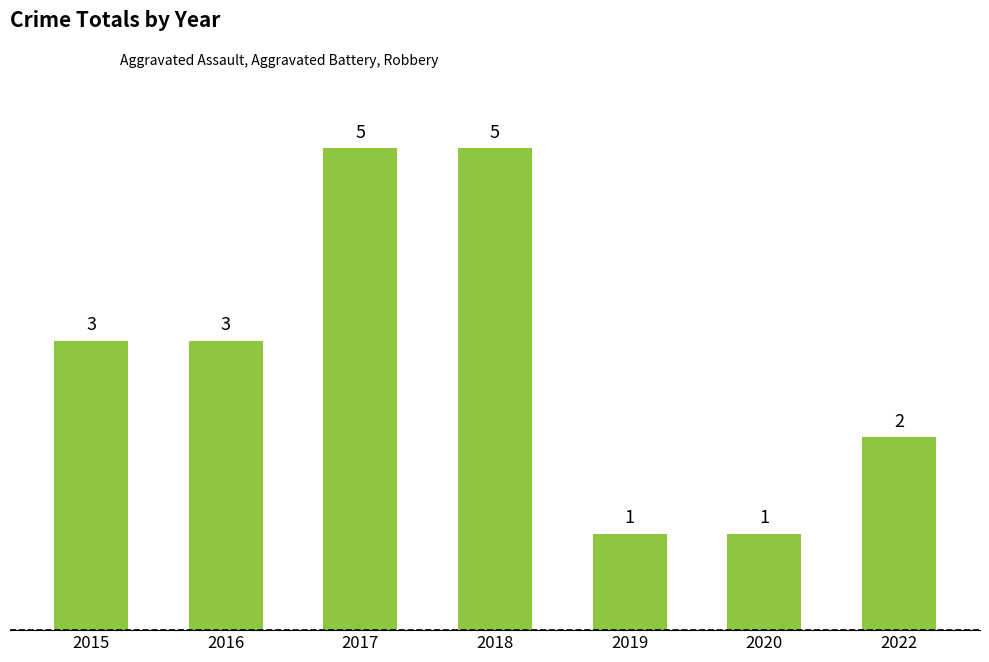

True or false: the data shows 1 at 2016.

False